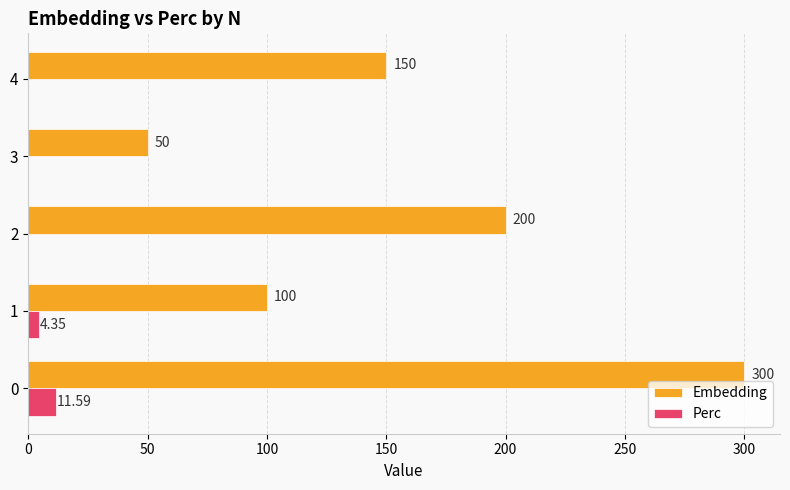

What are all the series names shown in the legend?

Embedding, Perc